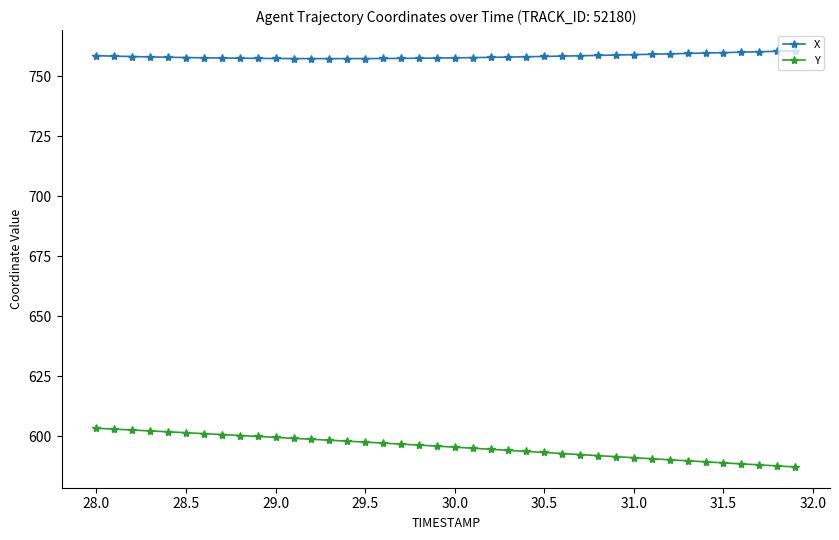

Does the chart display data point markers on the line(s)?

Yes